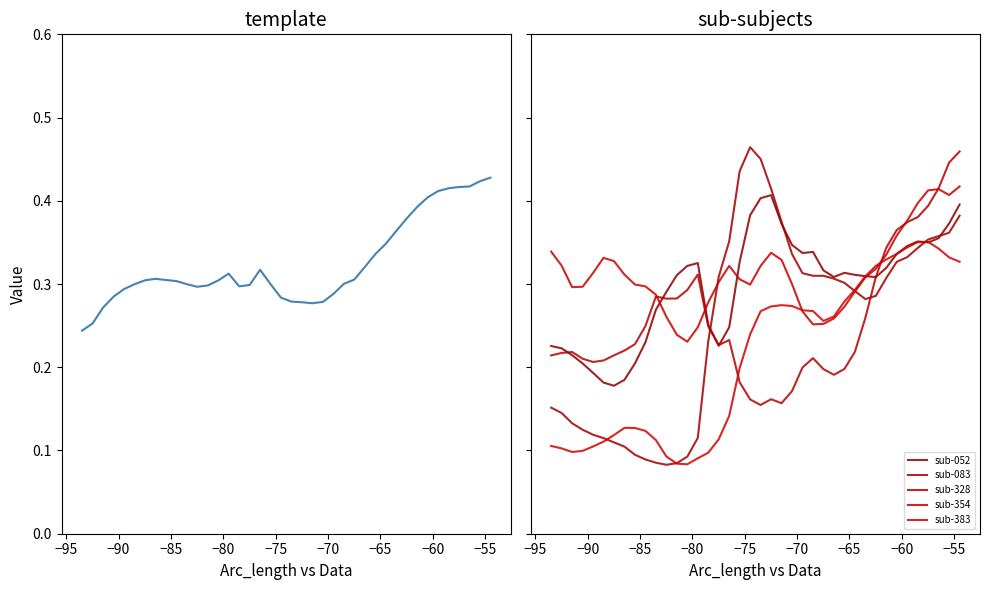

True or false: template has more than 1 interior local peaks.

True